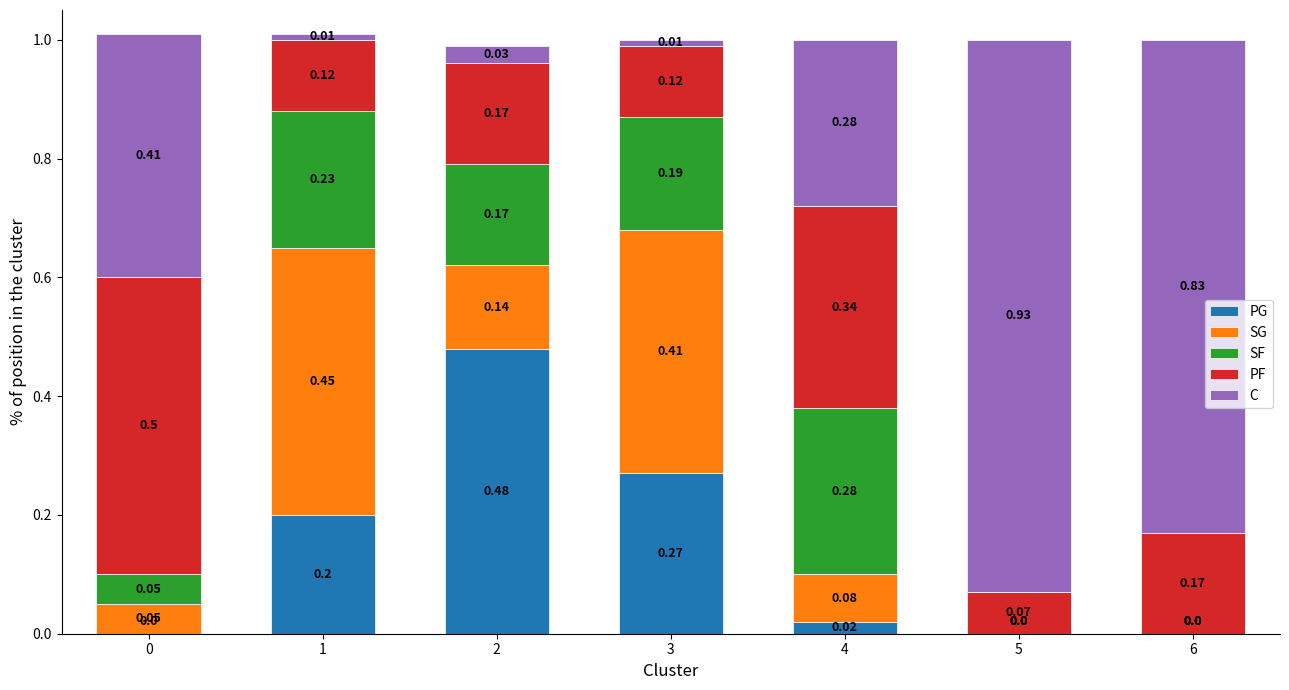

What is the total value across all series at 5?

1.0